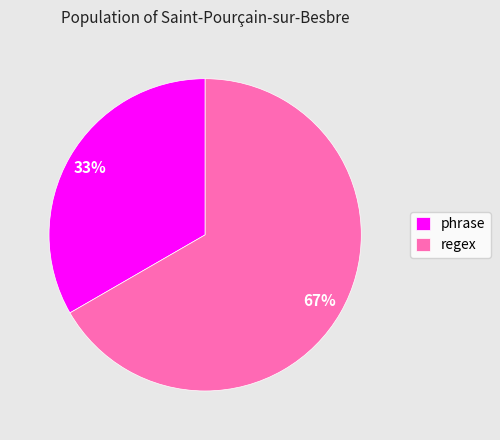

To the nearest percent, what percentage of the pie is regex?

67%